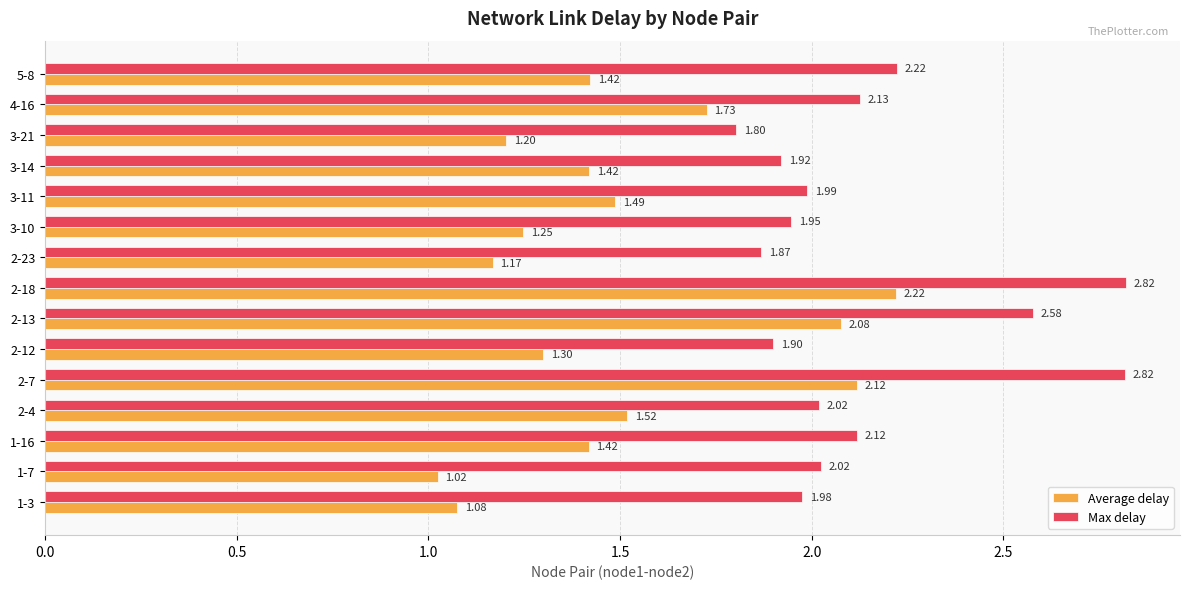

What is the total value across all series at 2-13?

4.7